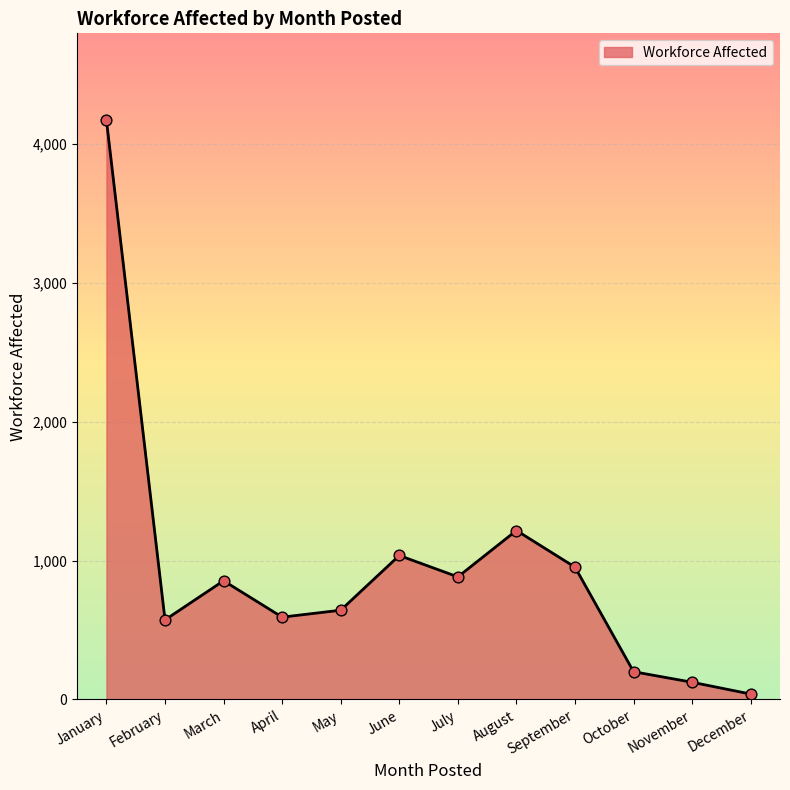

Between November and December, which is larger?

November